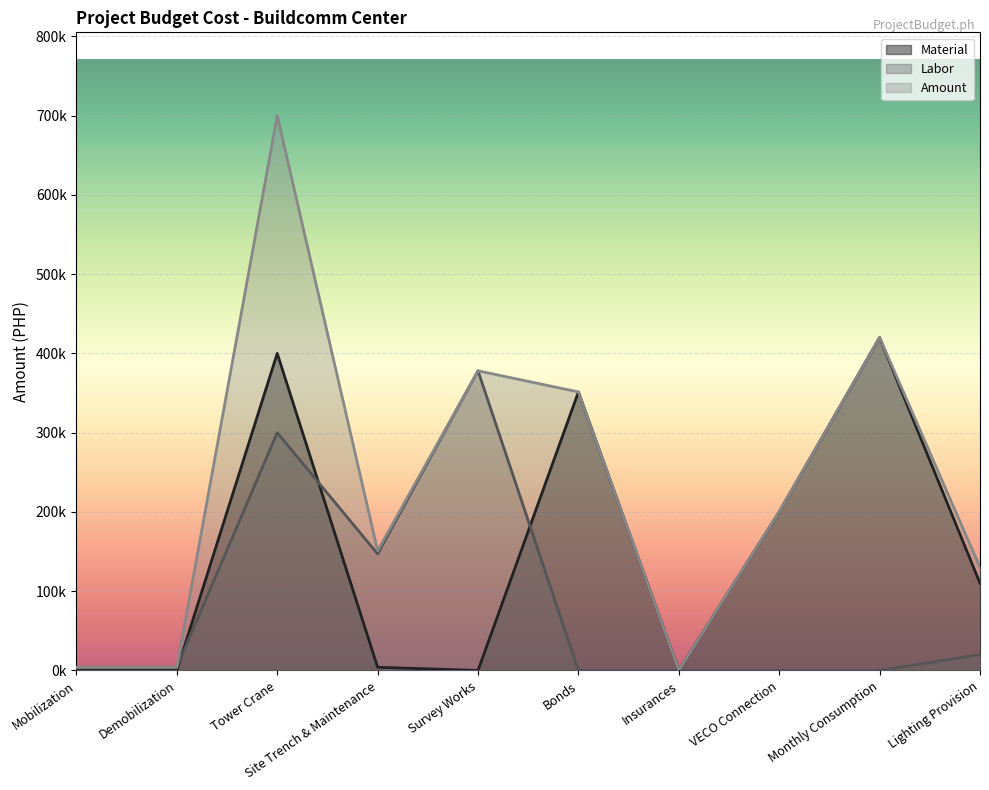

Between which two adjacent categories do Labor and Material first intersect?

Demobilization and Tower Crane